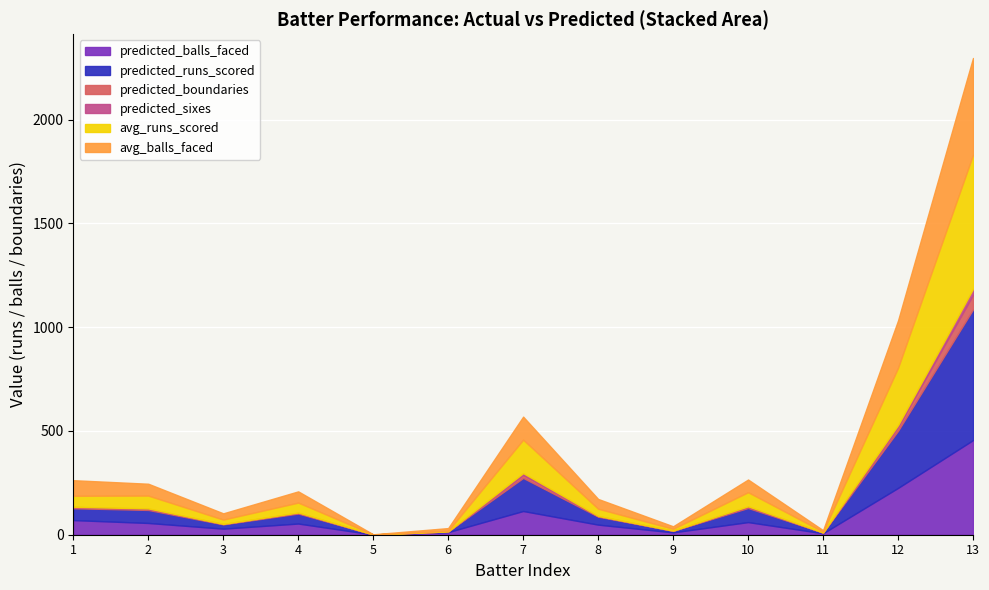

Which series has the largest total across all categories?

avg_runs_scored